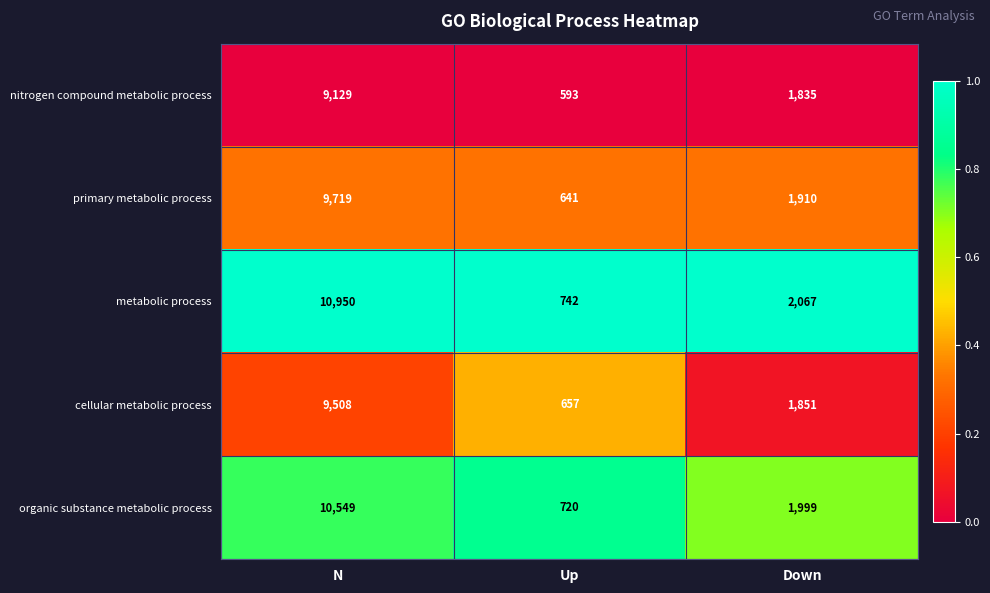

What is the sum of the organic substance metabolic process values at N and Up?

11269